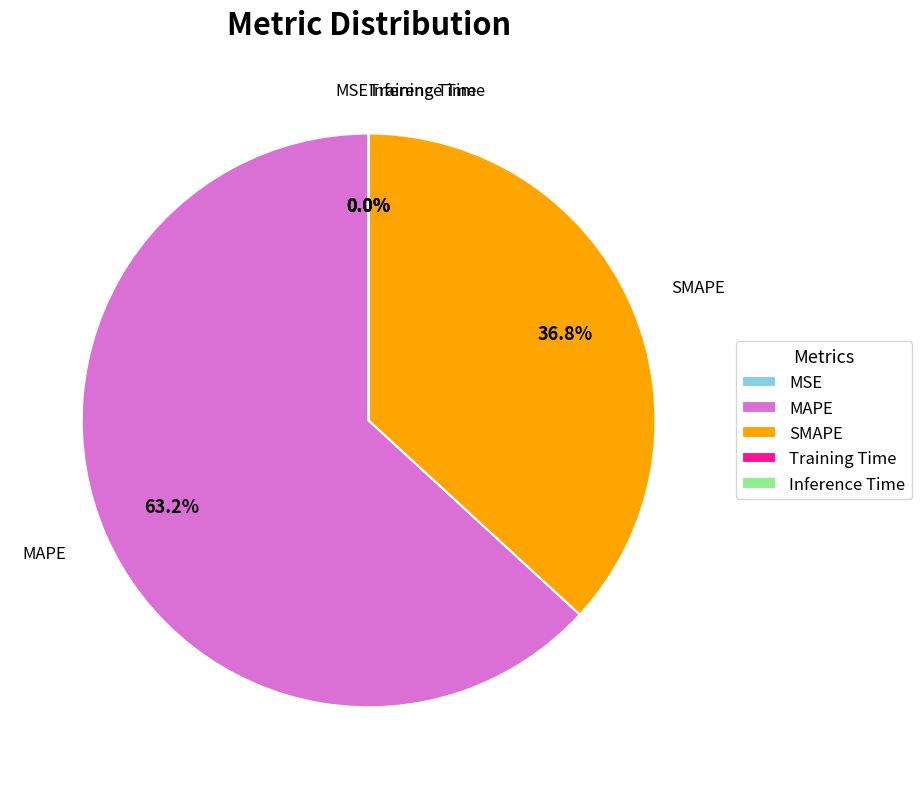

What is the largest slice in the pie chart?

MAPE